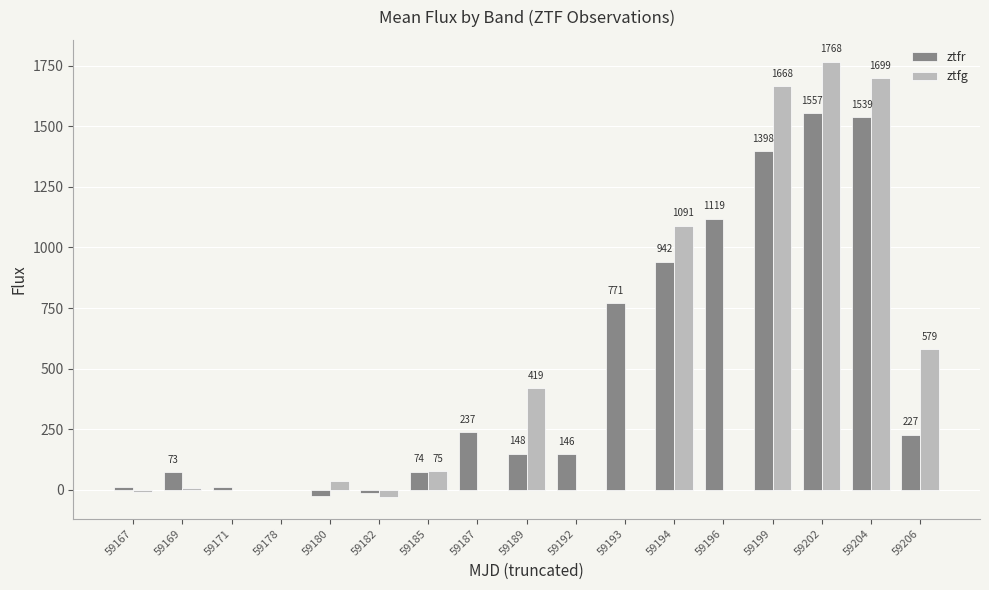

At which label does ztfg reach its peak?

59202